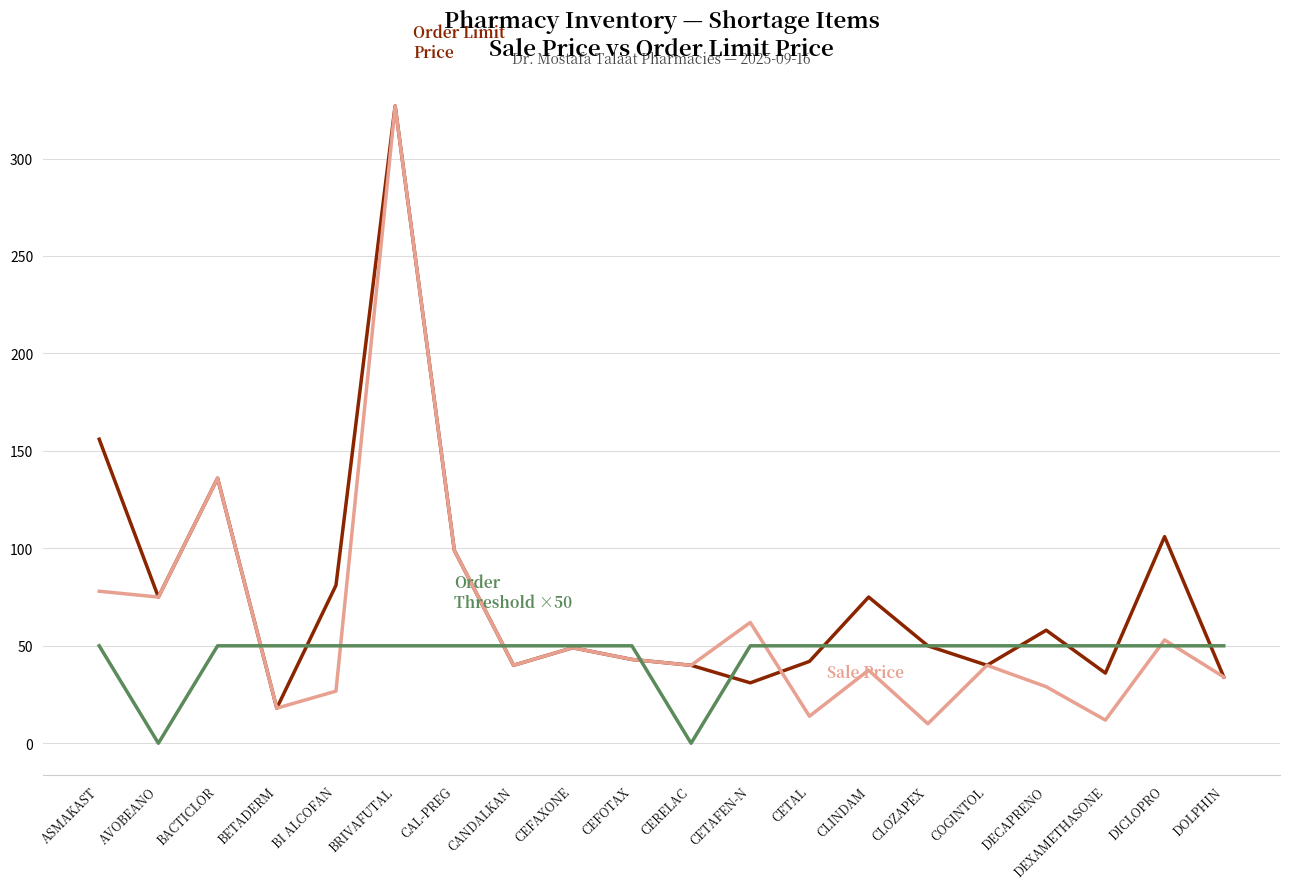

At which category does the chart reach its peak across all series?

BRIVAFUTAL